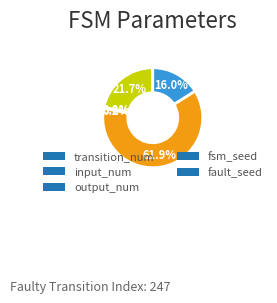

What is the largest slice in the pie chart?

fsm_seed